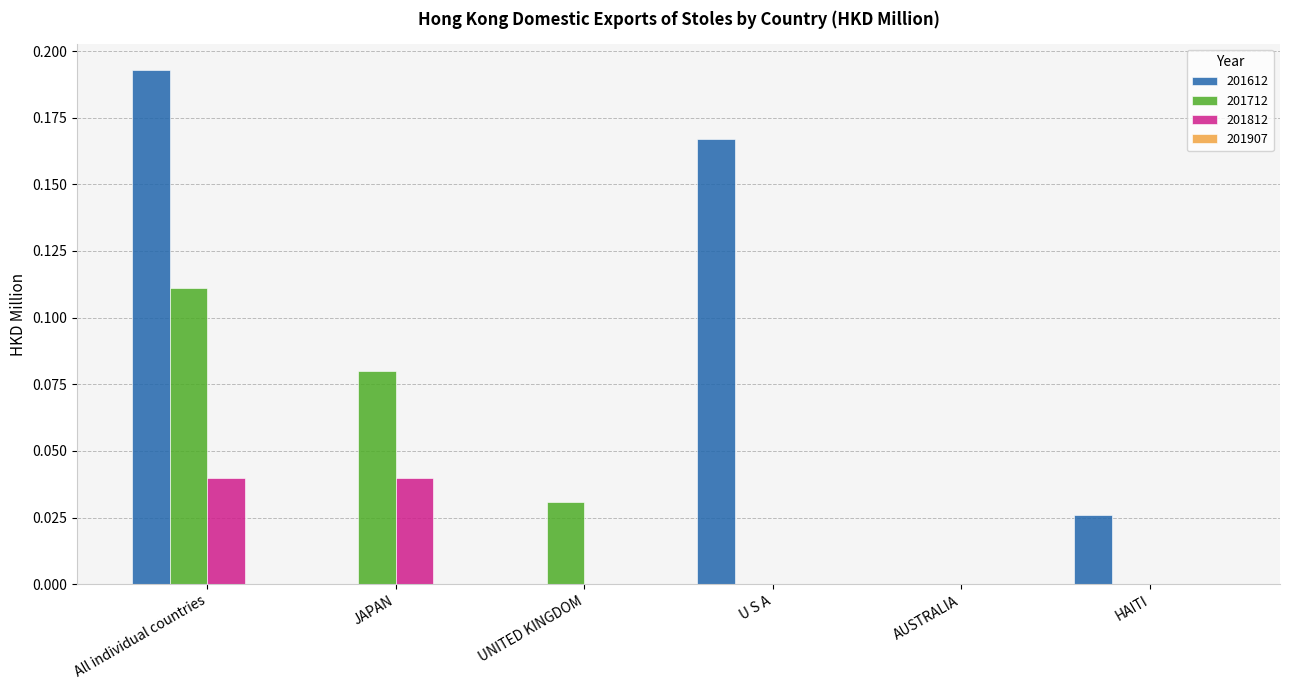

Which category has the highest value in the 201712 series?

All individual countries